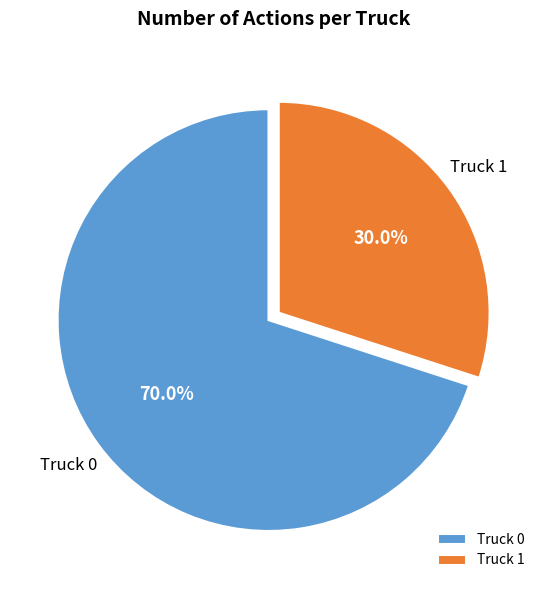

How much of the chart is everything except Truck 0?

30.0%